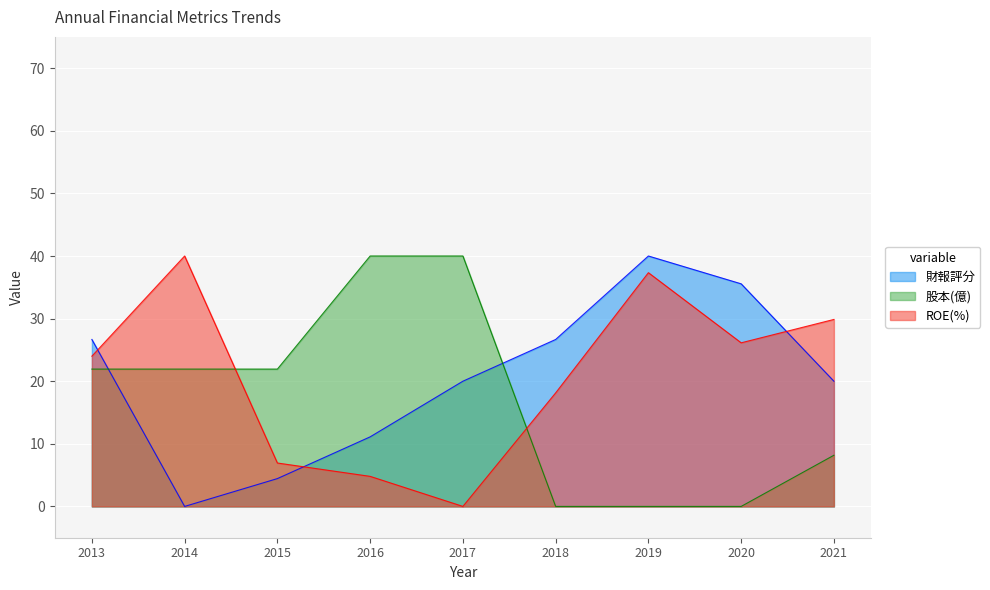

List the labels in order of 股本(億) value, smallest first.

2018, 2019, 2020, 2021, 2013, 2014, 2015, 2016, 2017